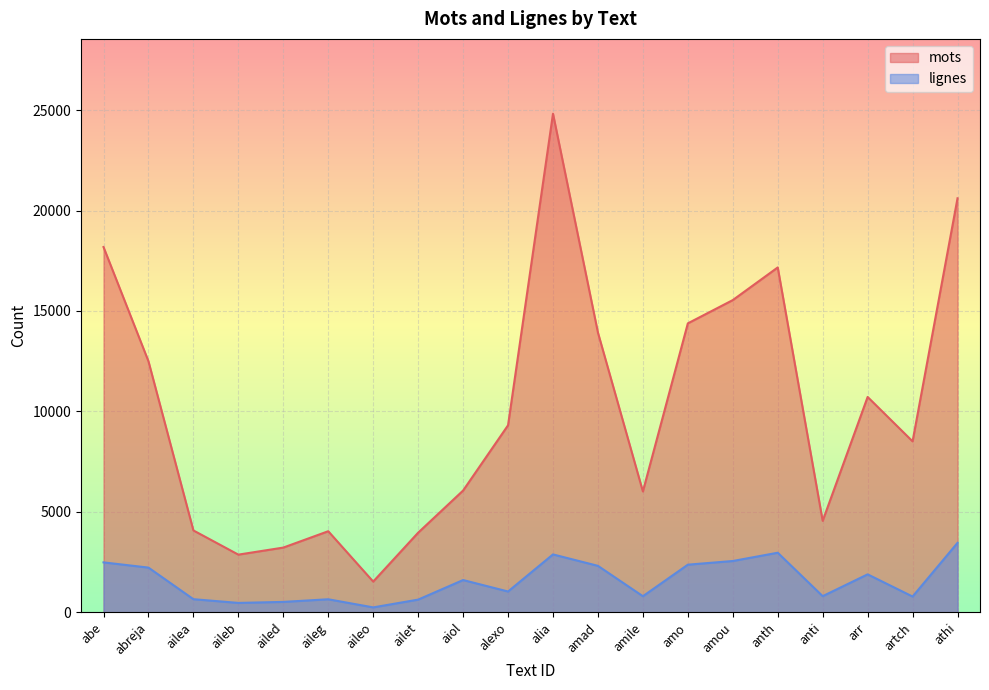

What is the total value across all series at aiol?

7679